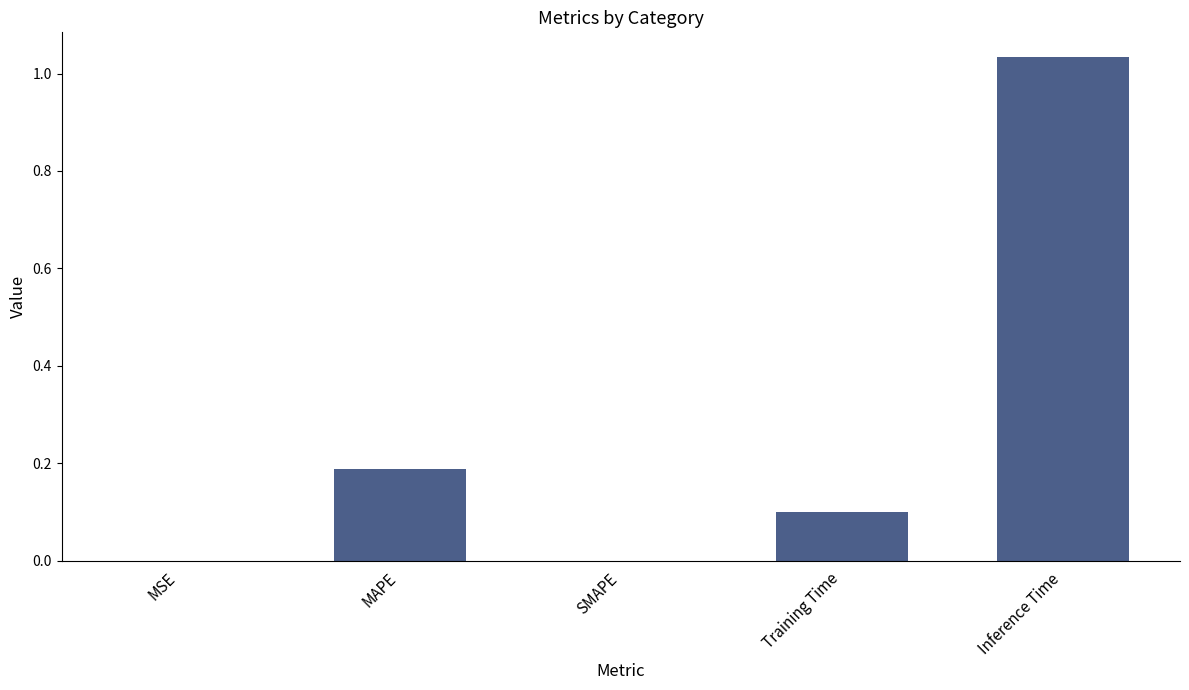

Which category has the highest value across all series?

Inference Time